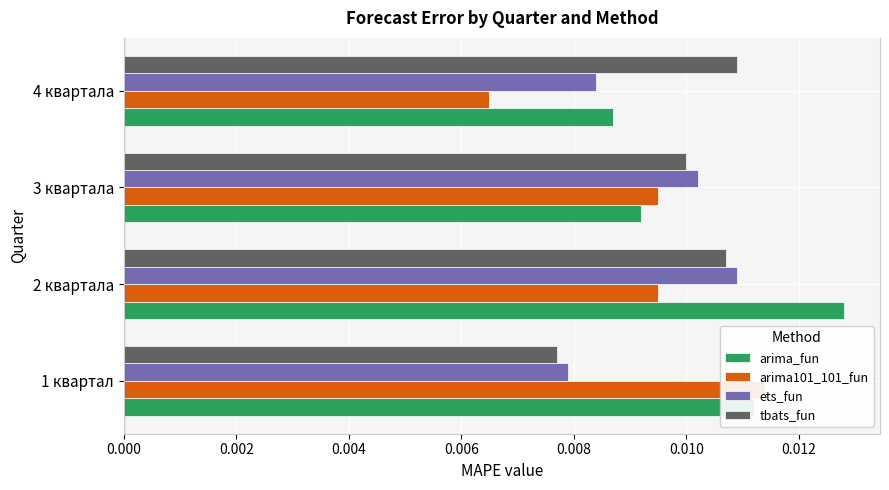

How many arima101_101_fun values are between 0 and 1?

4